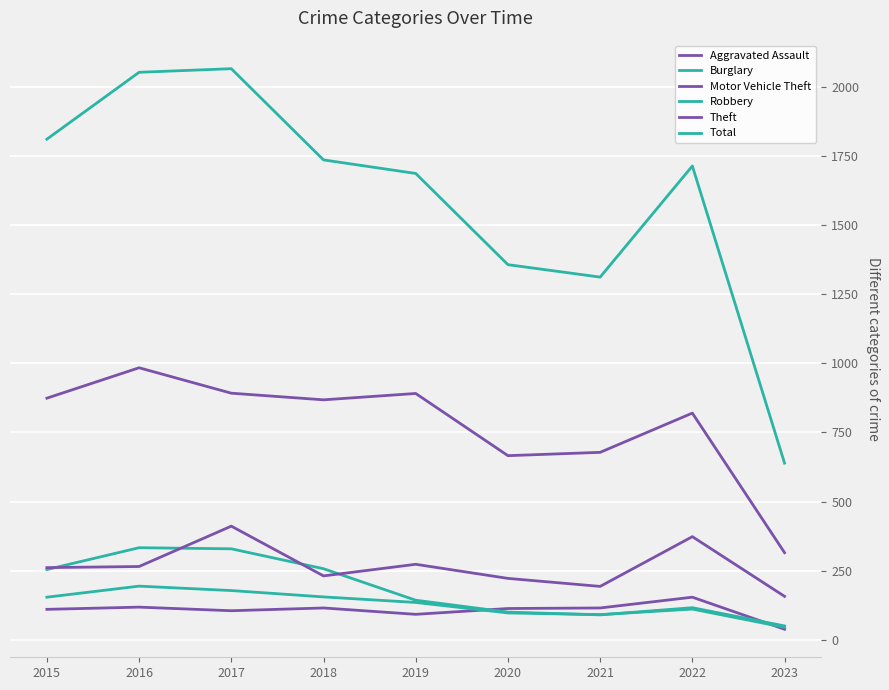

What is the total value across all series at 2021?

2479